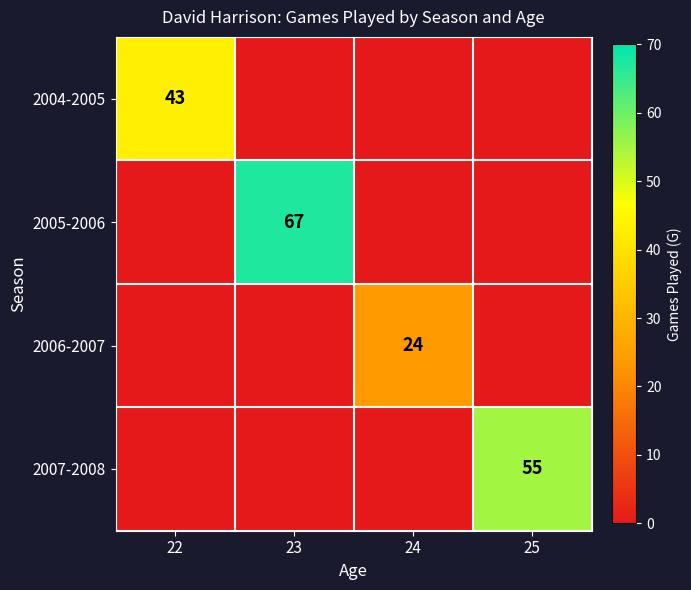

What is the total value across all series at 24?

24